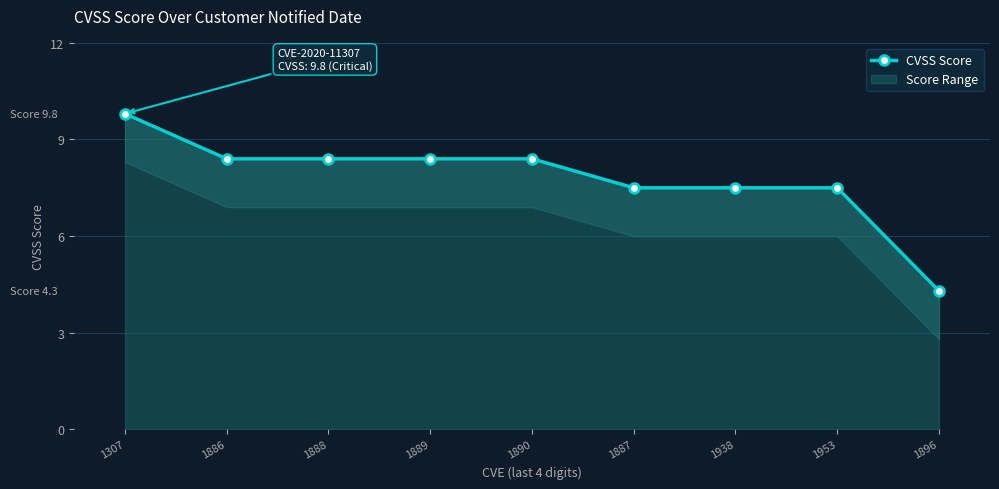

Approximately how many times larger is the value at 1890 compared to 1938?

1.1